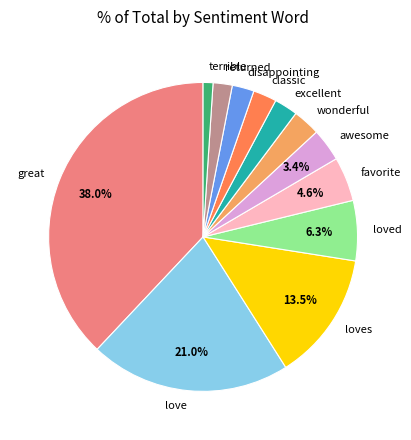

How many slices are in this pie chart?

12